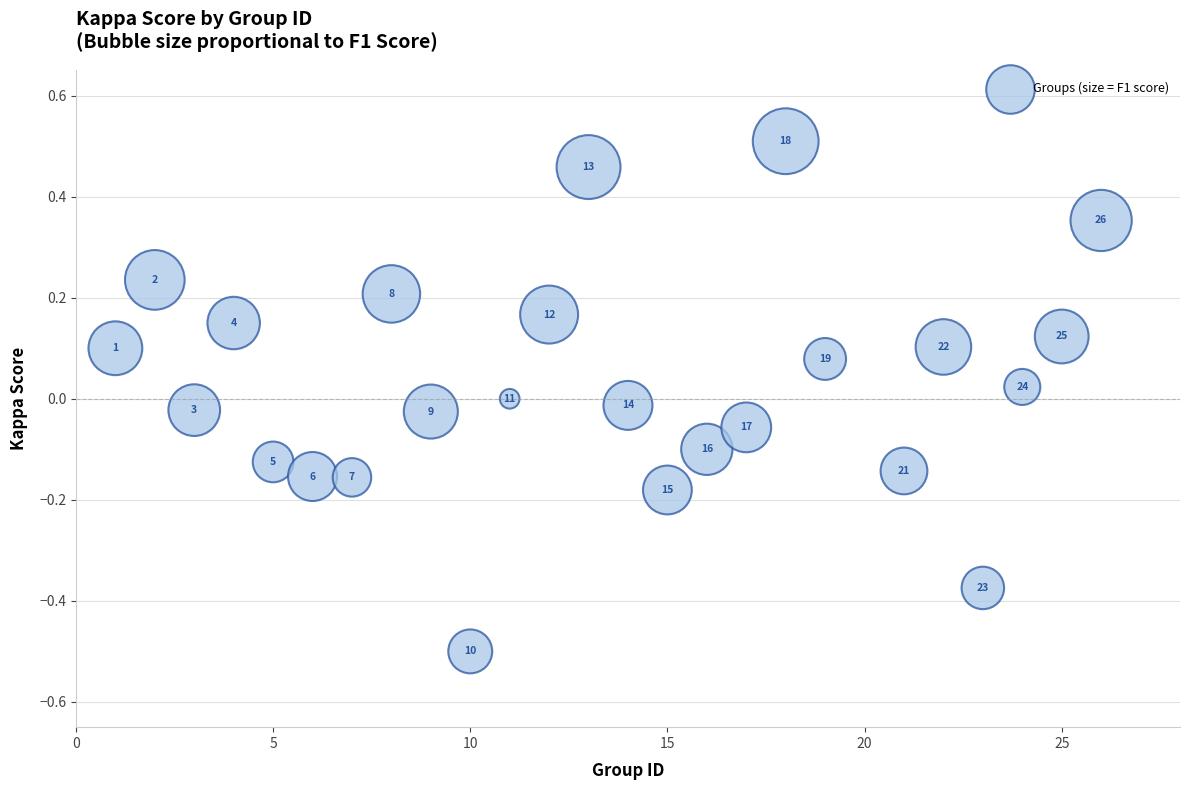

What is the range of X values (max minus min)?

25.0